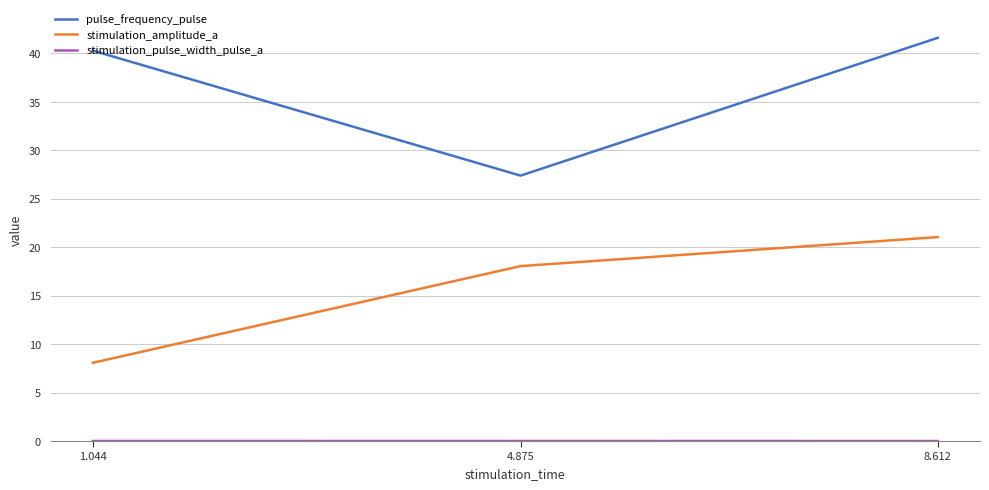

What is the maximum value shown in the chart?

41.6